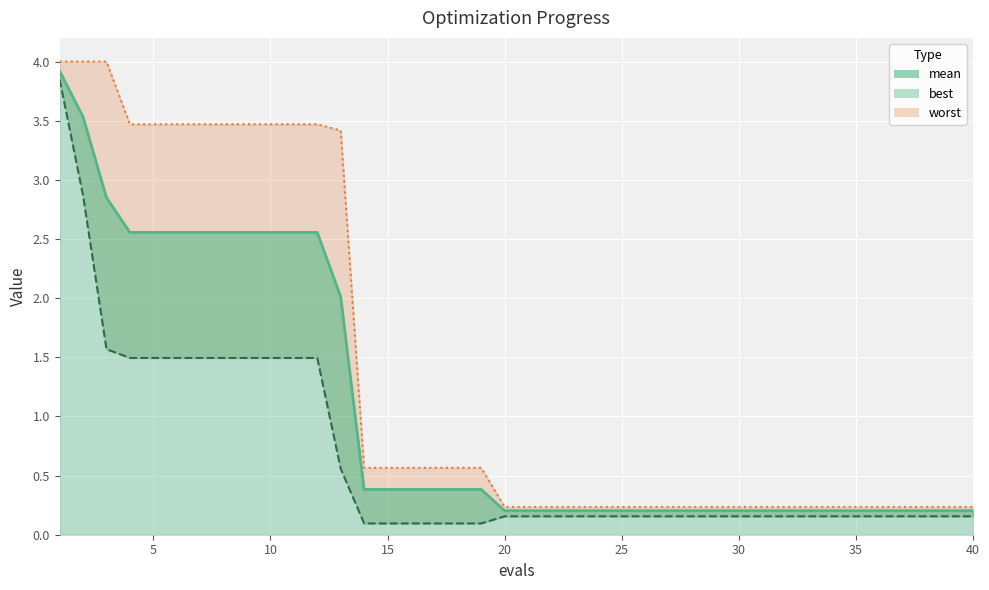

How many series are shown in this chart?

3